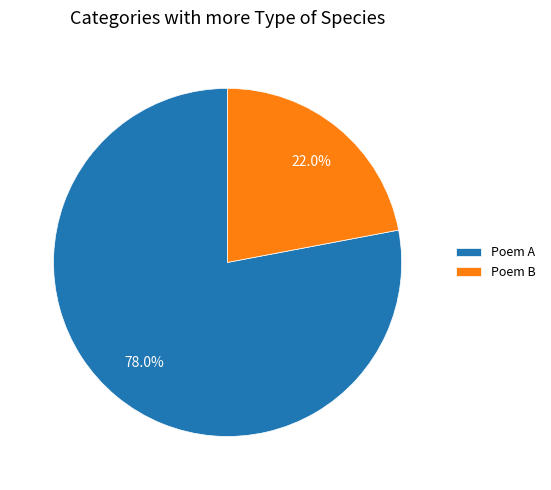

Does any single category account for the majority?

Yes